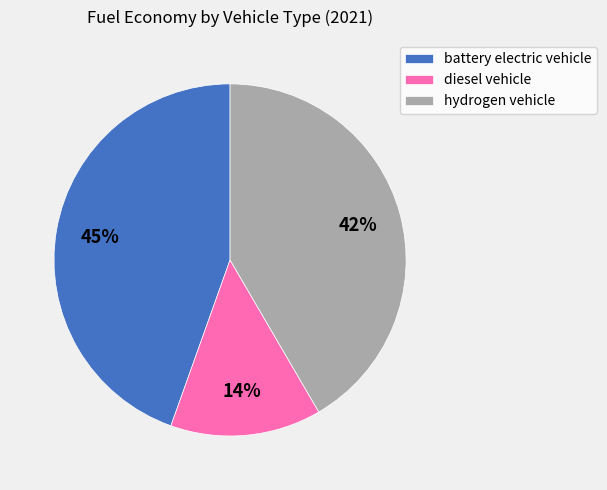

What percentage is the battery electric vehicle slice, to the nearest percent?

45%